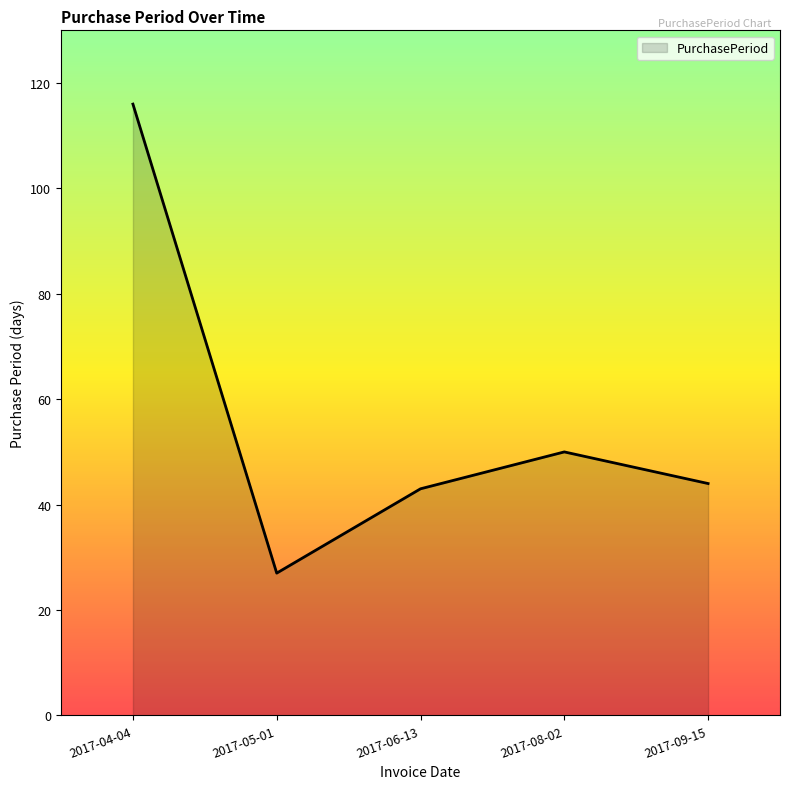

What is the ratio of the value at 2017-05-01 to the value at 2017-06-13?

0.6